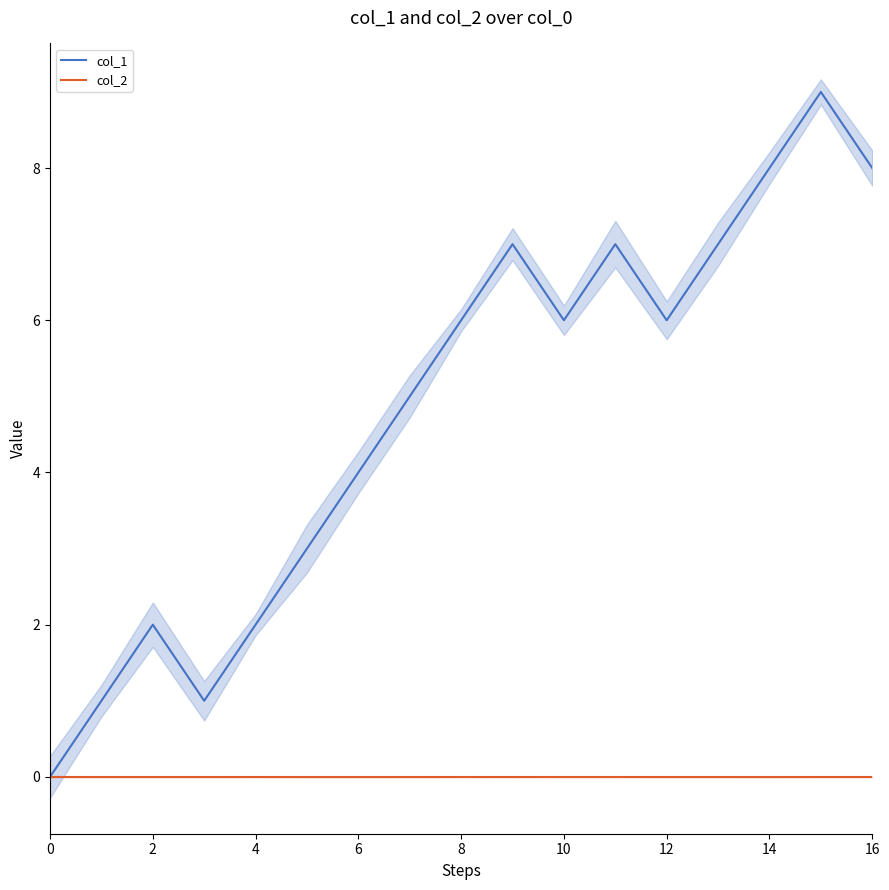

How many data points in col_1 are less than 6?

8